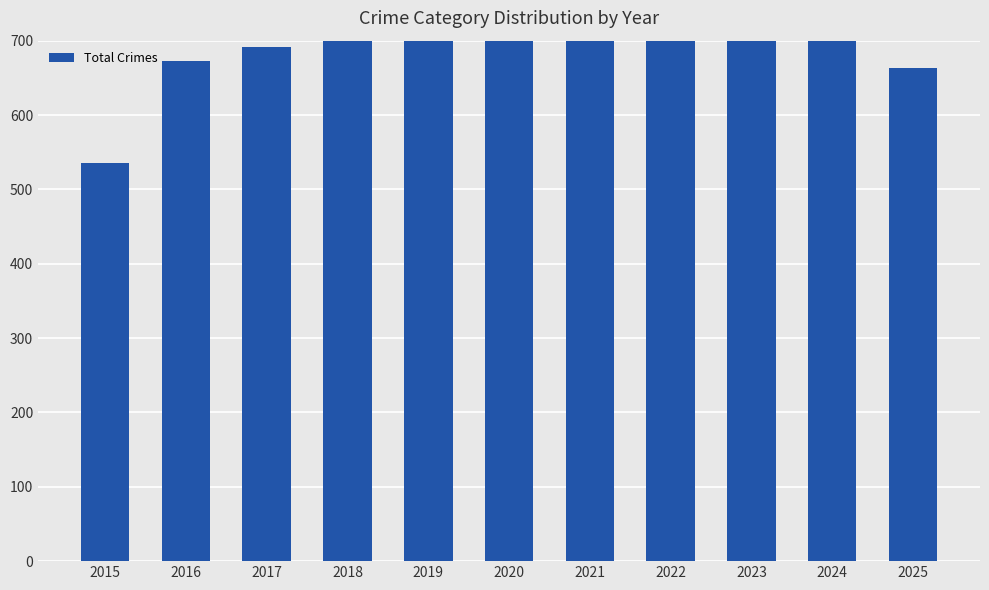

Does the chart contain any negative values?

No